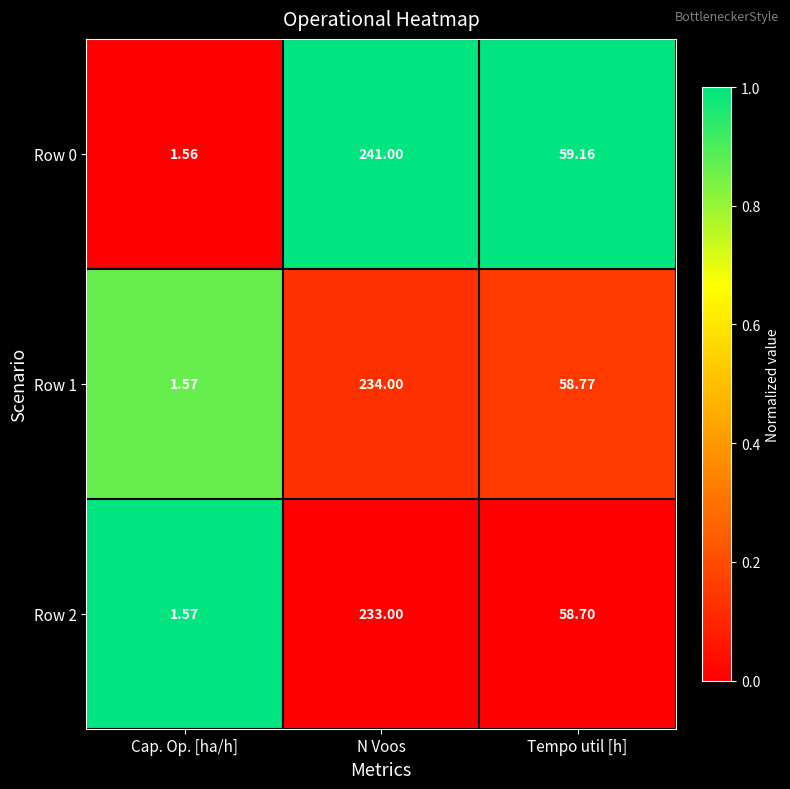

Where does the Row 2 series first go above 58?

N Voos